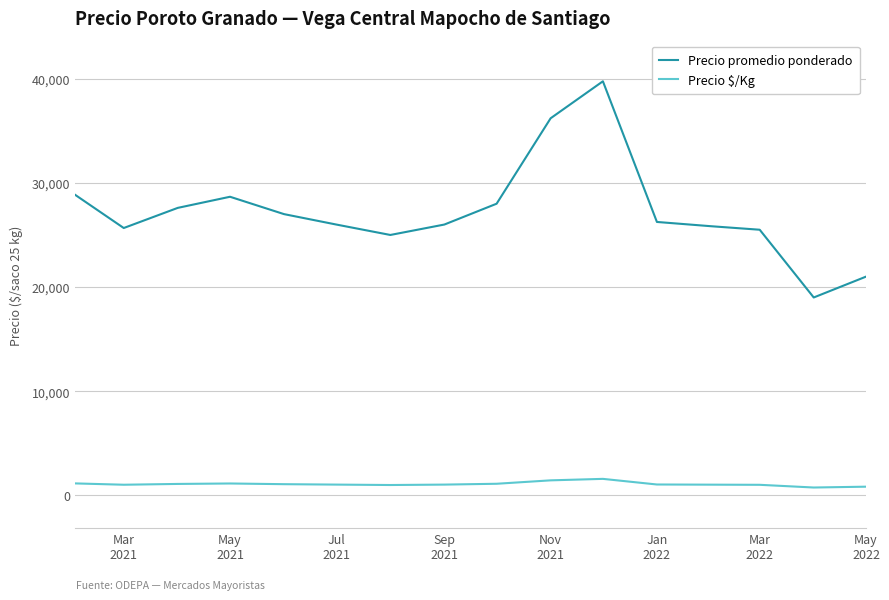

At how many categories does at least one series exceed 6516?

16